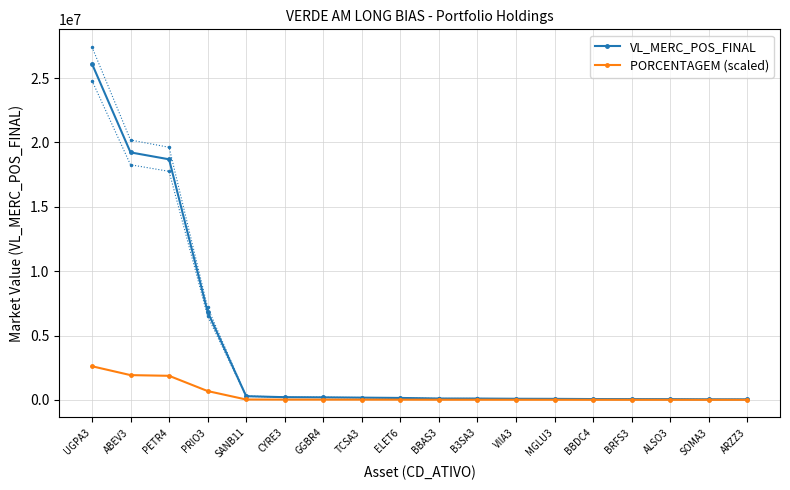

True or false: PORCENTAGEM (scaled) and VL_MERC_POS_FINAL cross at least once.

False